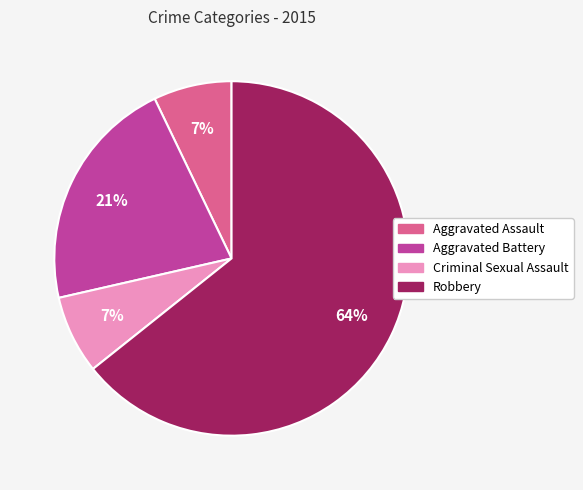

Which has a higher value, Robbery or Aggravated Assault?

Robbery